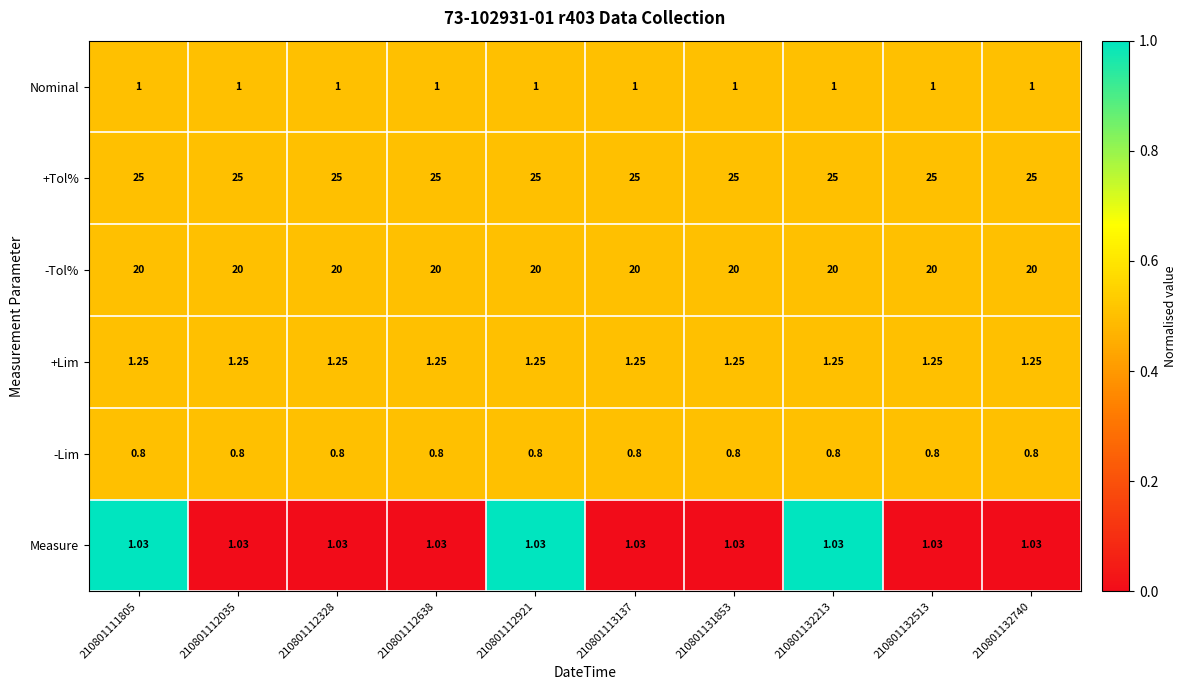

How many categories are shown in the chart?

10